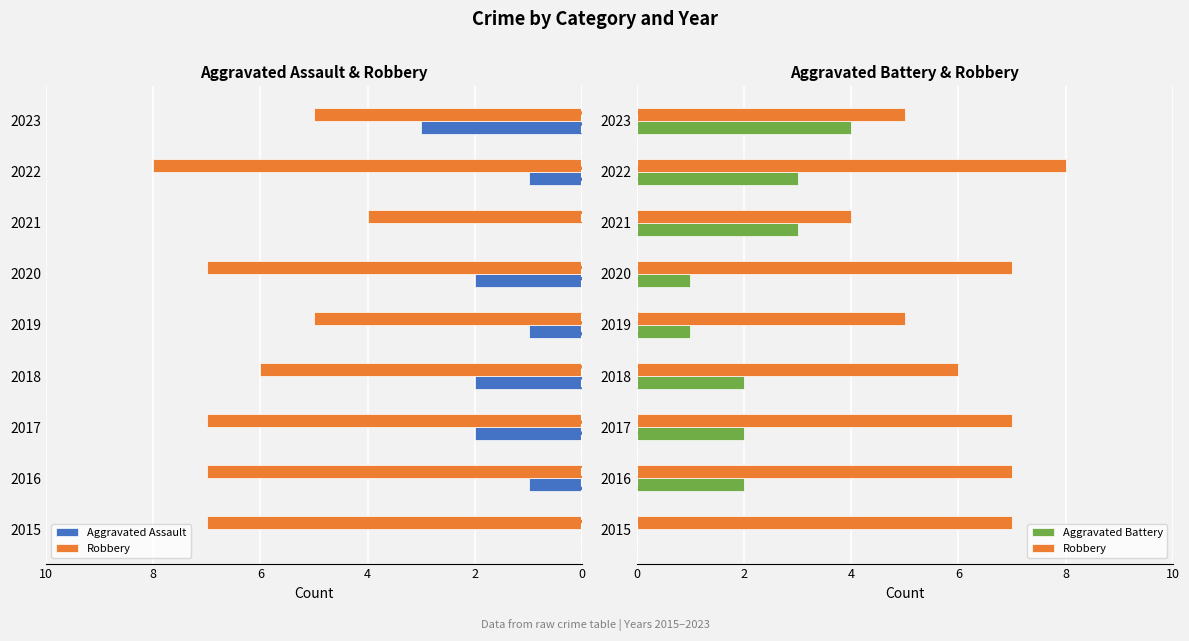

What is the difference between the highest and lowest values at 6?

9